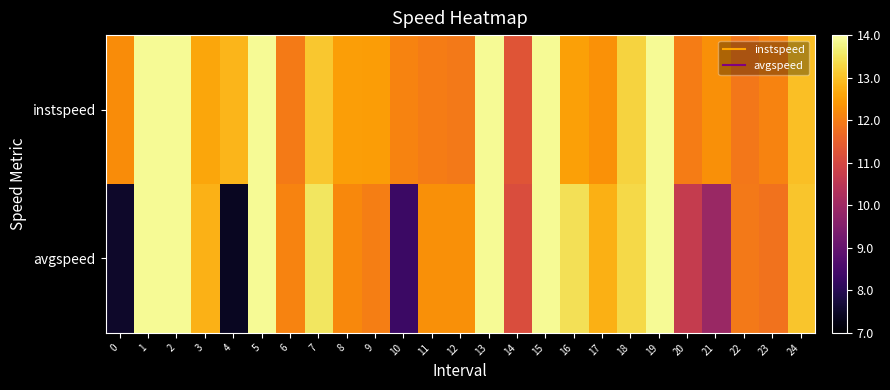

Reading left to right, transcribe all the data shown in this chart.

instspeed: 0=12.2	1=13.9	2=13.9	3=12.6	4=12.8	5=13.9	6=12.0	7=13.1	8=12.5	9=12.5	10=12.1	11=12.0	12=11.9	13=13.9	14=11.3	15=13.9	16=12.5	17=12.3	18=13.3	19=13.9	20=12.0	21=12.3	22=11.9	23=12.1	24=13.0
avgspeed: 0=7.5	1=13.9	2=13.9	3=12.8	4=7.4	5=13.9	6=12.1	7=13.5	8=12.2	9=12.0	10=8.3	11=12.3	12=12.3	13=13.9	14=11.1	15=13.9	16=13.4	17=12.8	18=13.3	19=13.9	20=10.7	21=9.9	22=11.9	23=11.8	24=13.1